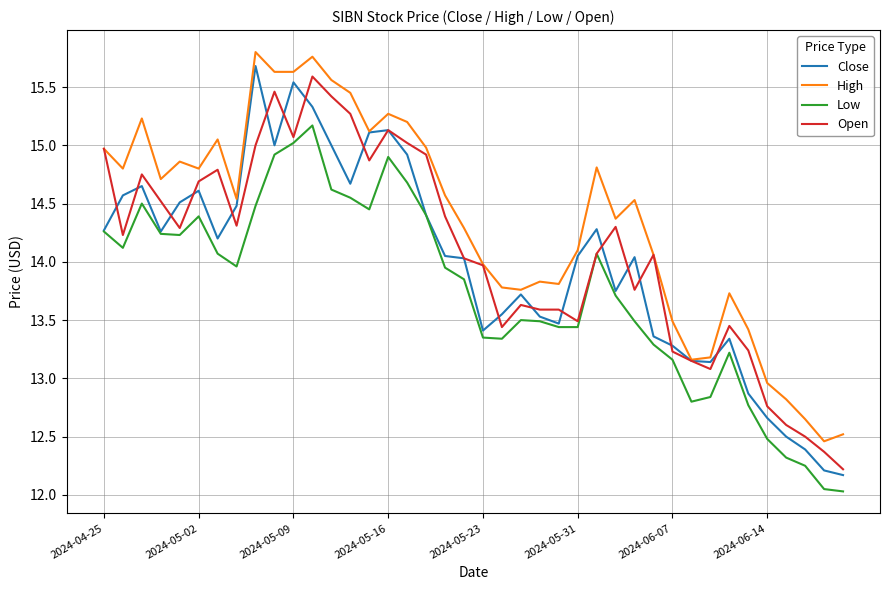

True or false: High and Low cross at least once.

False